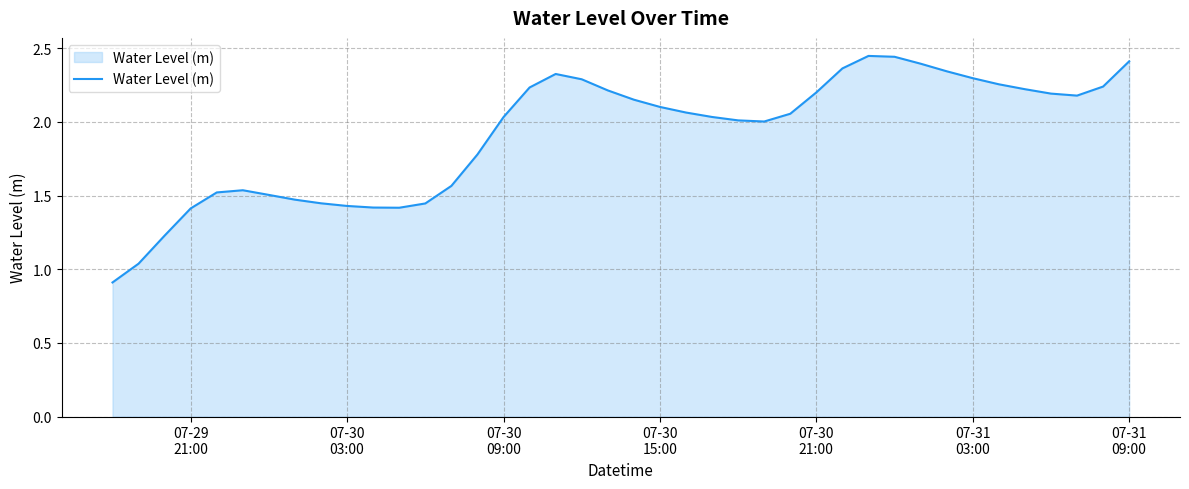

Is this an area chart (filled region under the line)?

Yes